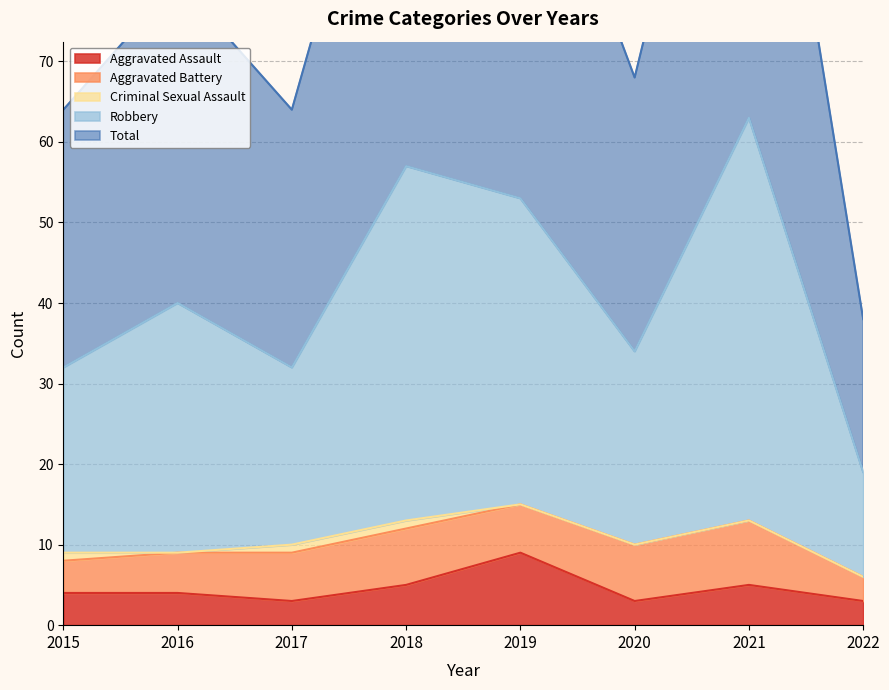

What is the difference between the maximum and minimum values in the Aggravated Assault series?

6